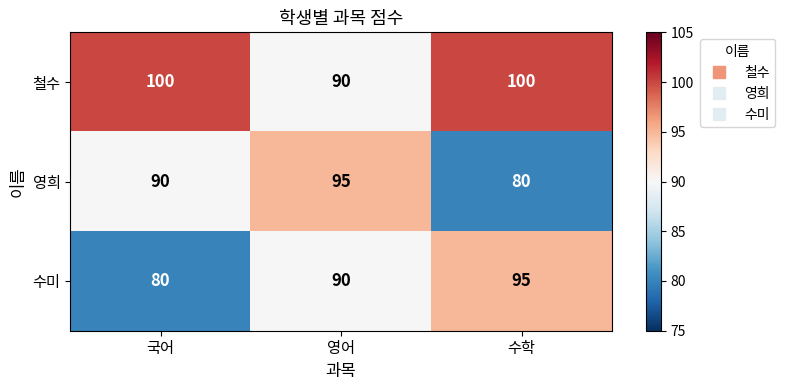

Rank the categories by 영희 value from highest to lowest.

영어, 국어, 수학